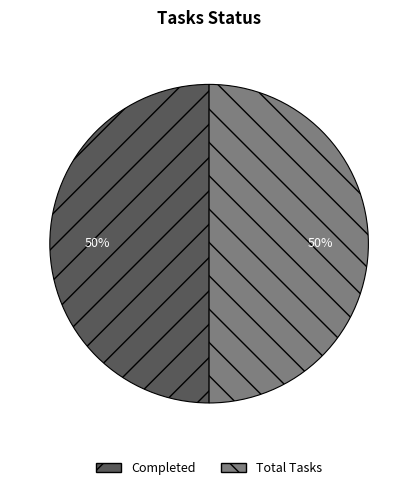

The Total Tasks slice represents 50% of the pie. True or false?

True